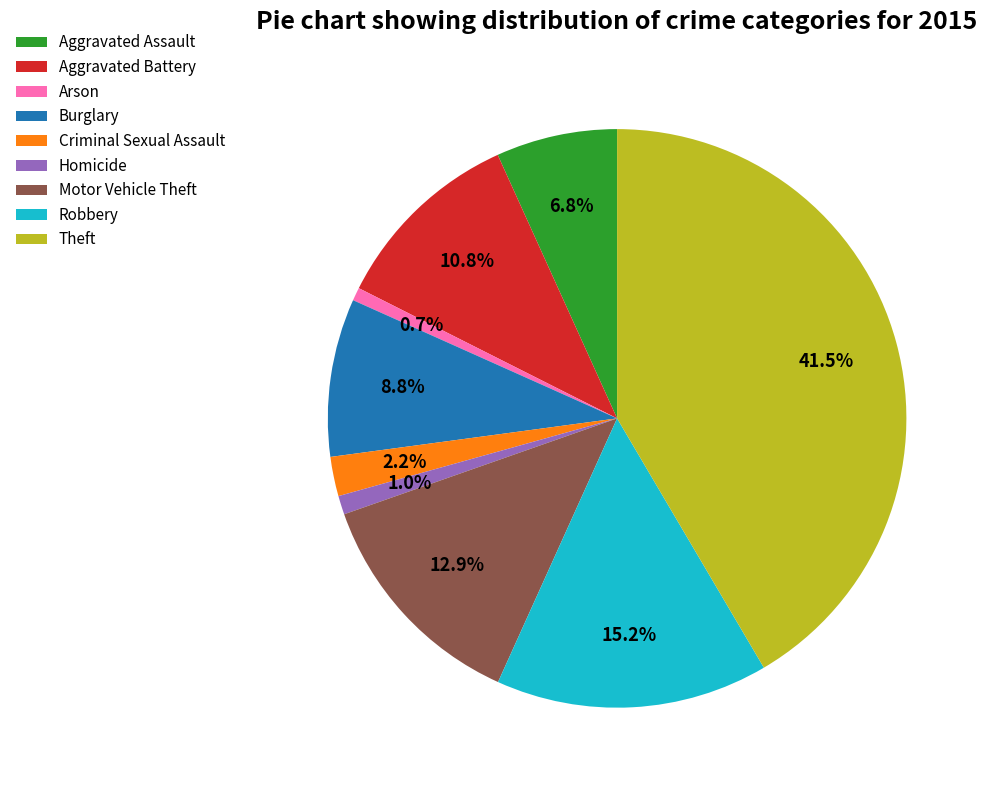

Is there any slice that represents more than half of the pie?

No